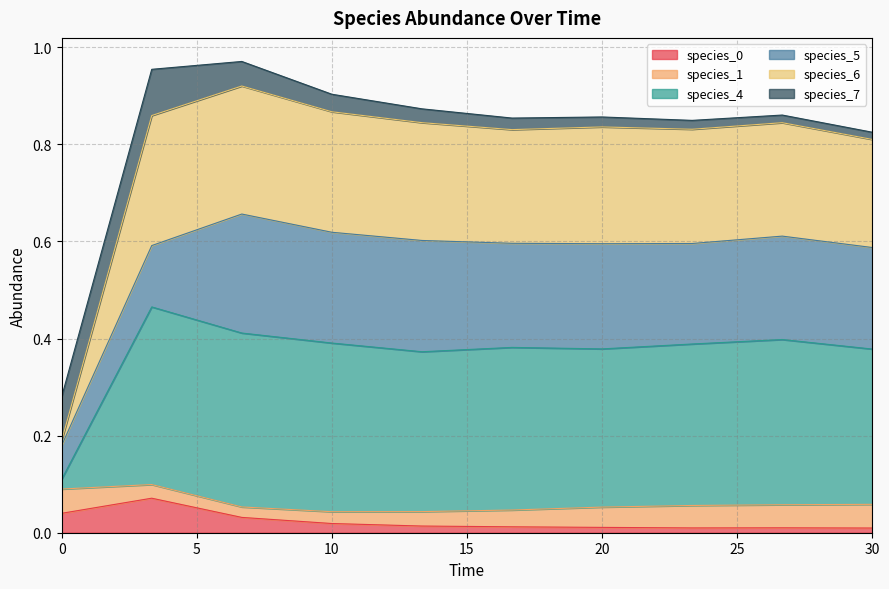

True or false: species_6 has a value of 1.4 at 26.666666666666668.

False